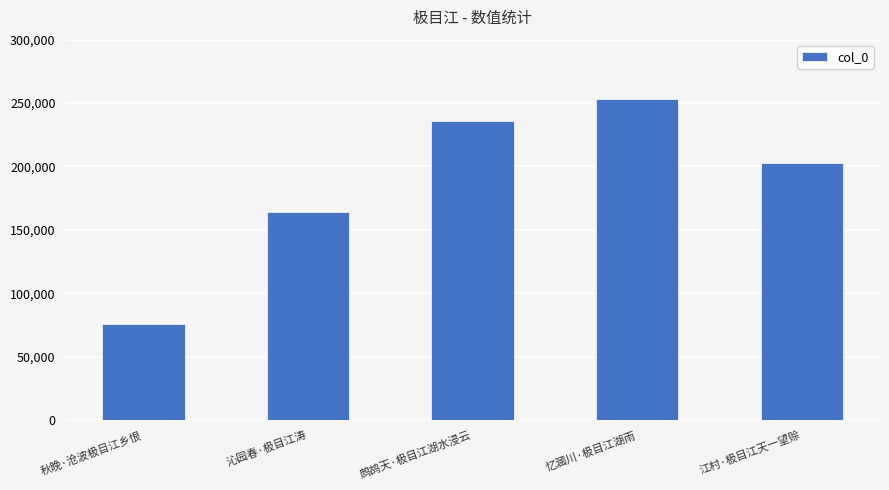

What is the difference between the maximum and minimum values?

177405